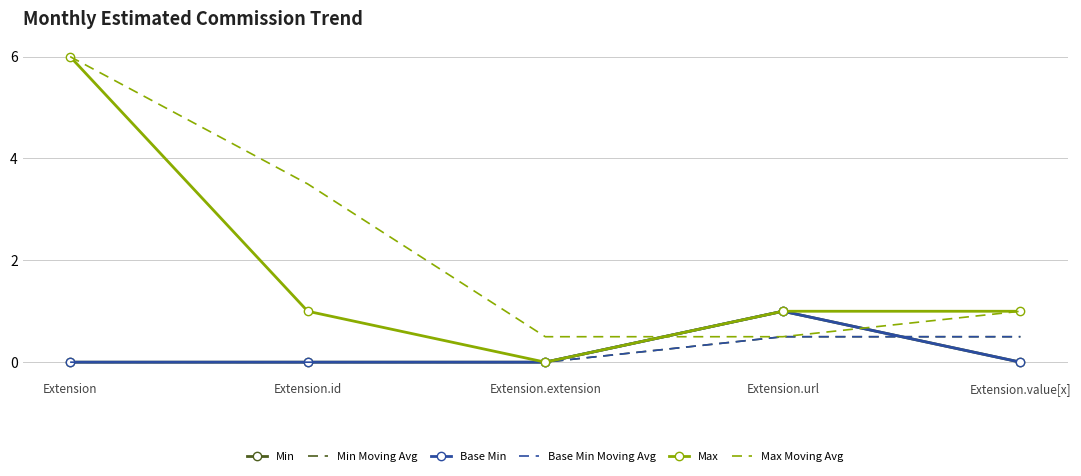

How many values in the Max Moving Avg series are below 1?

2